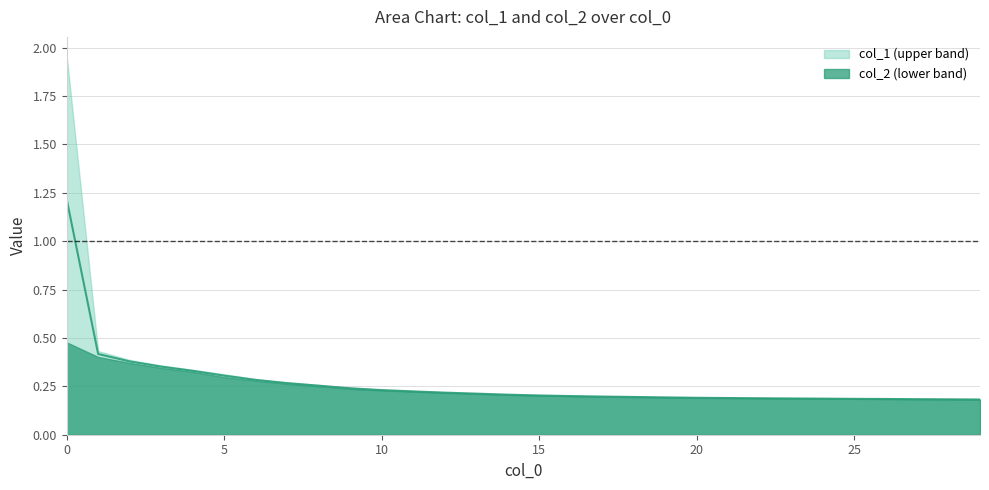

Reading left to right, extract all data points from this chart.

1.2	0.4	0.4	0.4	0.3	0.3	0.3	0.3	0.3	0.2	0.2	0.2	0.2	0.2	0.2	0.2	0.2	0.2	0.2	0.2	0.2	0.2	0.2	0.2	0.2	0.2	0.2	0.2	0.2	0.2